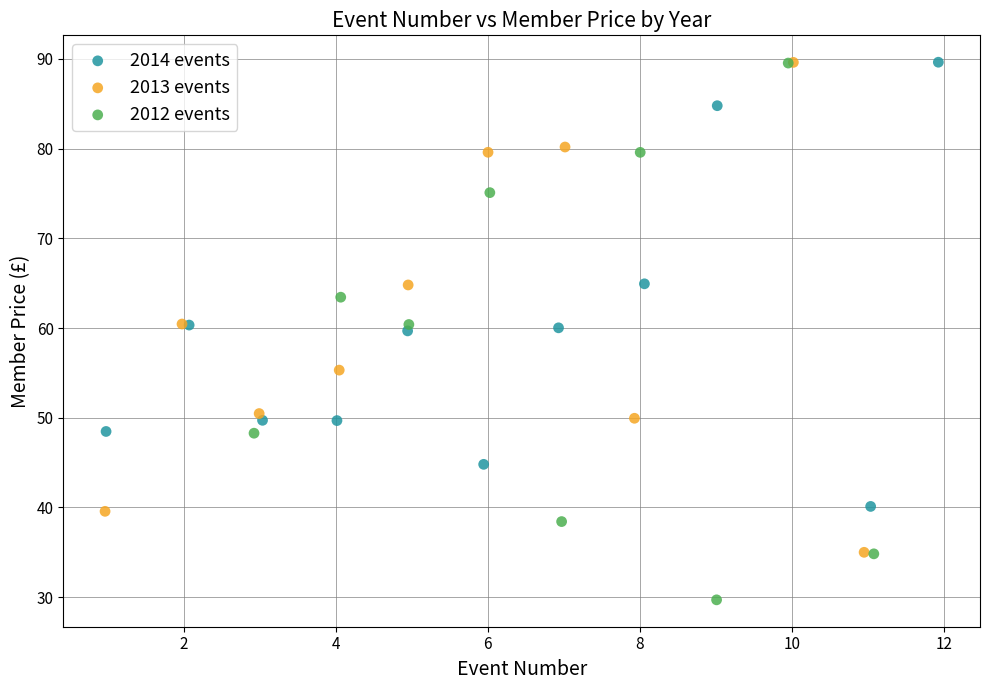

What are all the series names shown in the legend?

2014 events, 2013 events, 2012 events